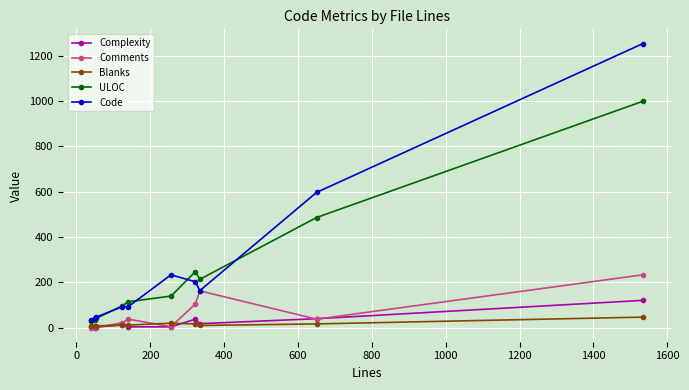

Count the number of data series in this chart.

5